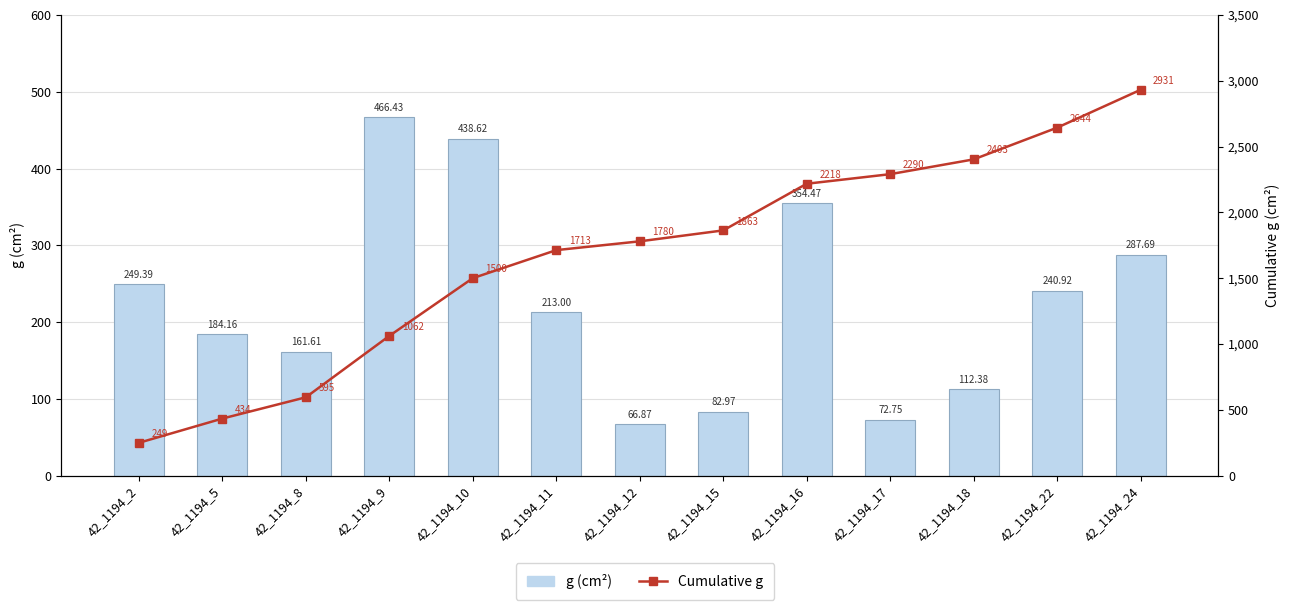

Which series has the largest total across all categories?

Cumulative g